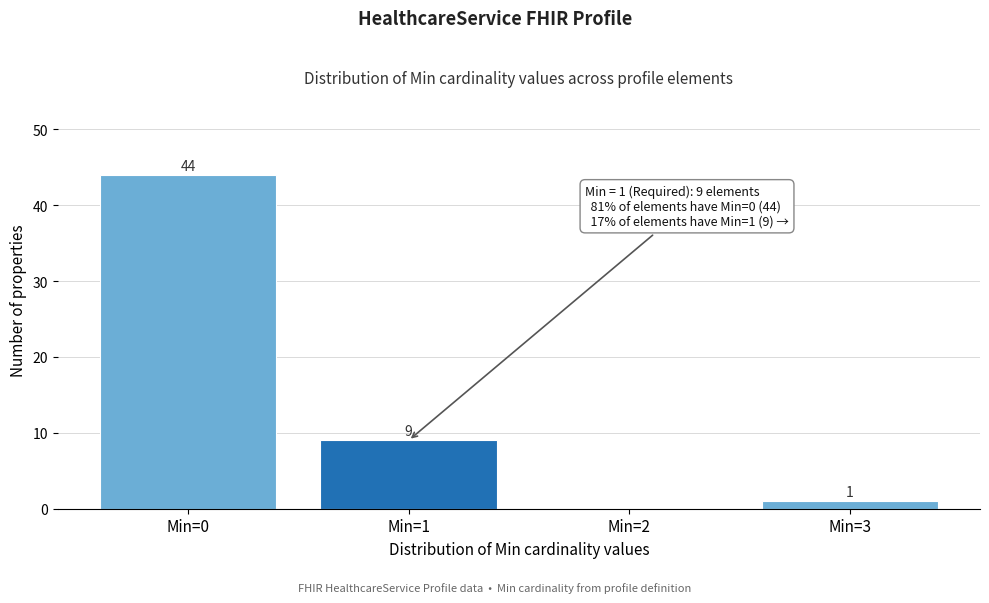

Over which range of the x-axis is the bar tallest?

-0.5 to 0.5